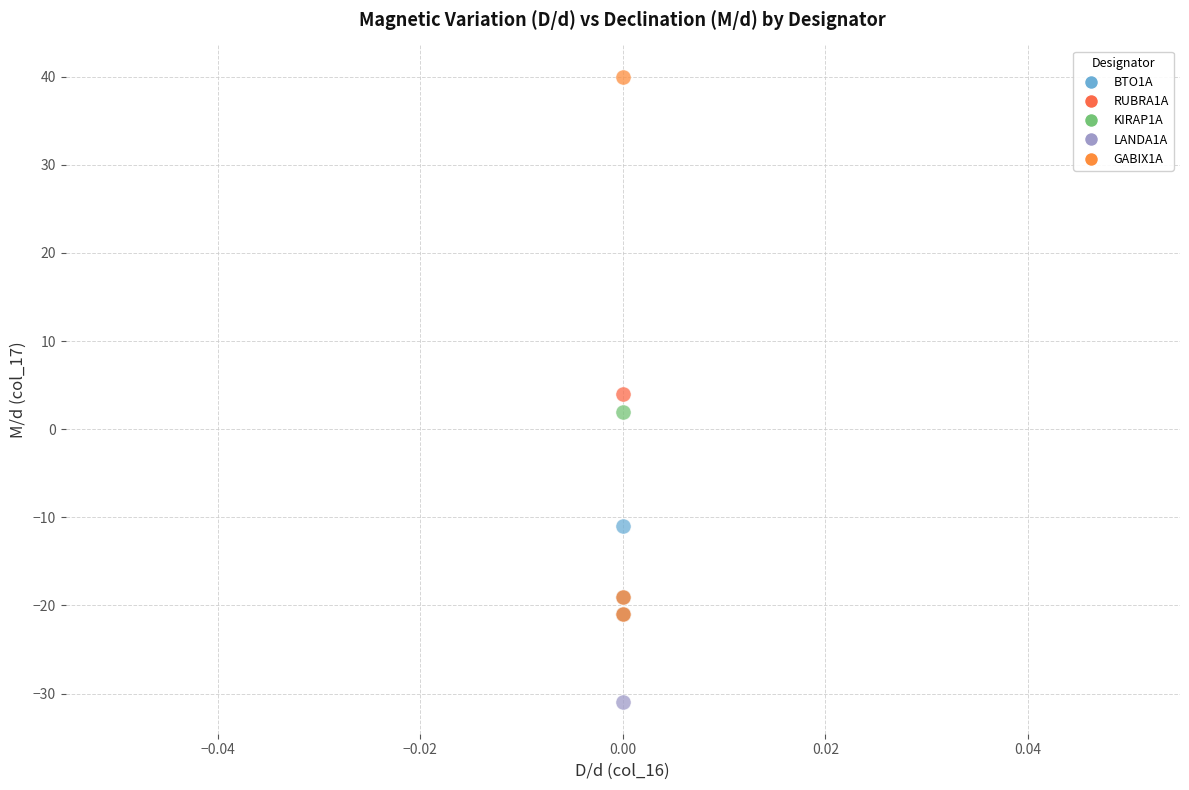

What are all the series names shown in the legend?

BTO1A, RUBRA1A, KIRAP1A, LANDA1A, GABIX1A